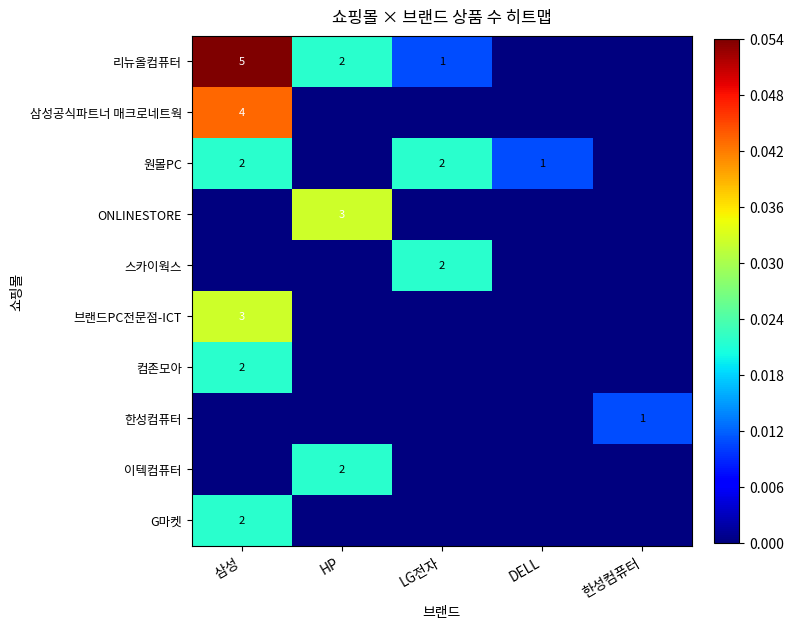

True or false: 컴존모아 has a value of 2 at 삼성.

True